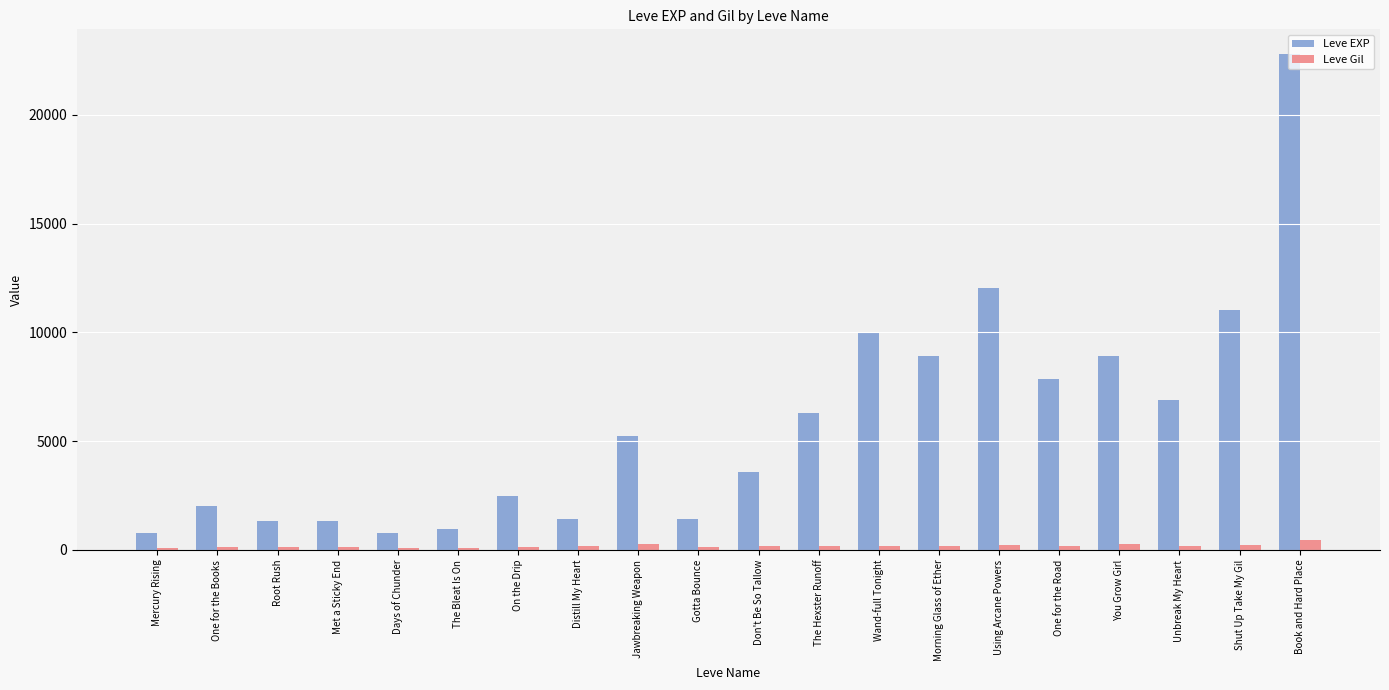

Which series has the widest spread of values?

Leve EXP